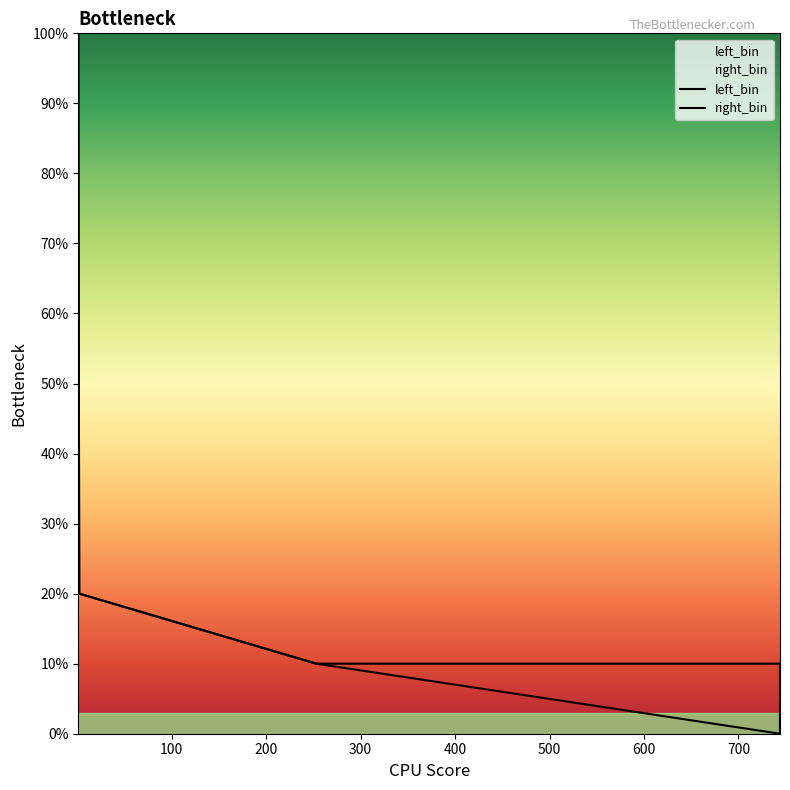

At which category does the chart reach its minimum across all series?

744